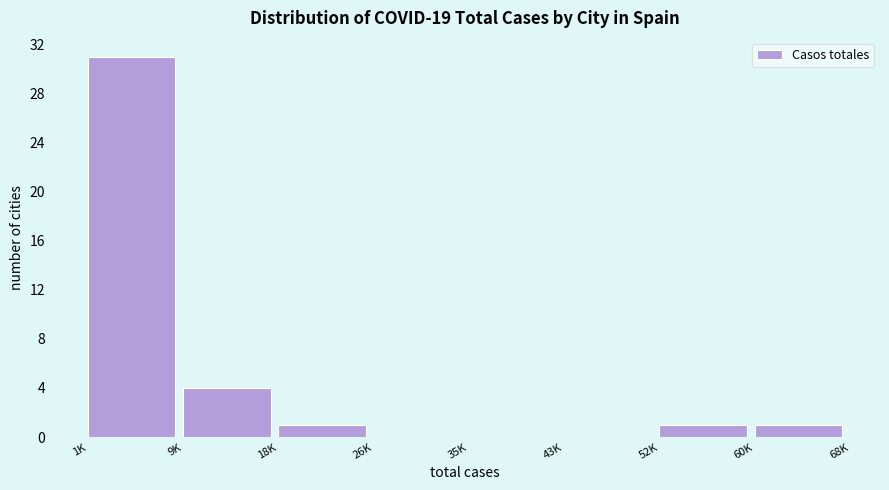

Reading left to right, extract all data points from this chart.

1K=31	9K=4	18K=1	26K=0	35K=0	43K=0	52K=1	60K=1